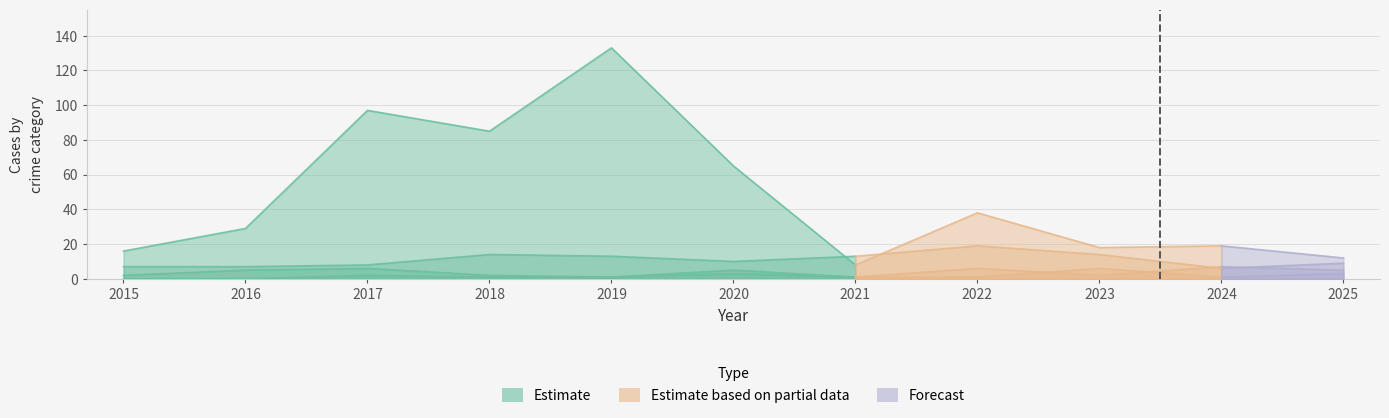

The value of Aggravated Battery at 2024 is 7. True or false?

True